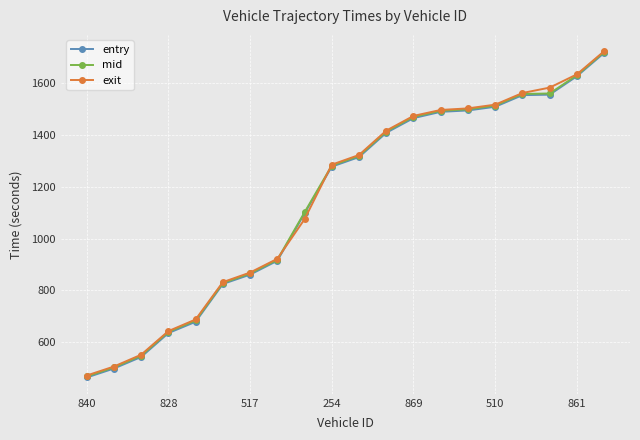

Which series has the largest range (max minus min)?

entry